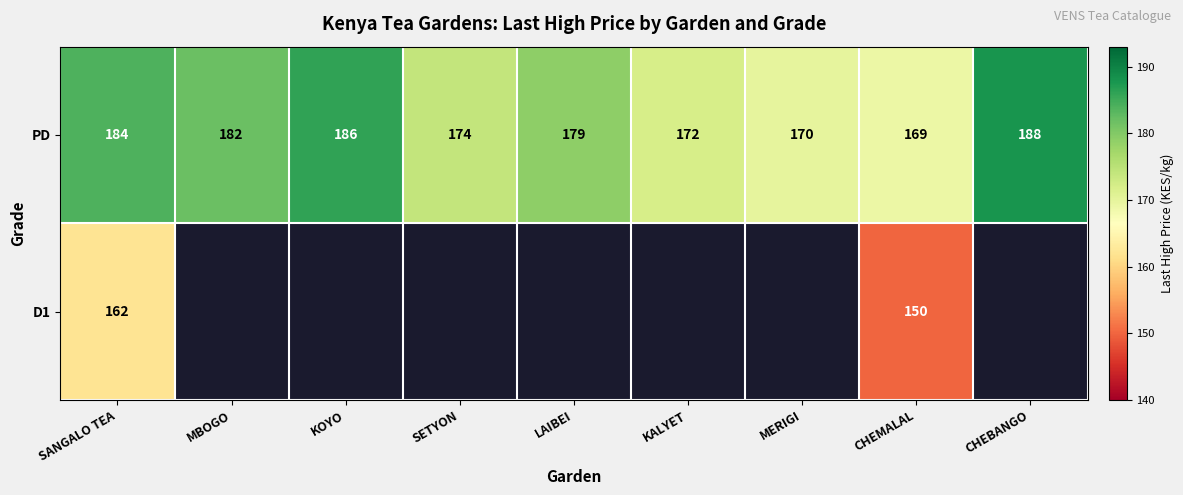

How many PD values are between 172 and 184?

5